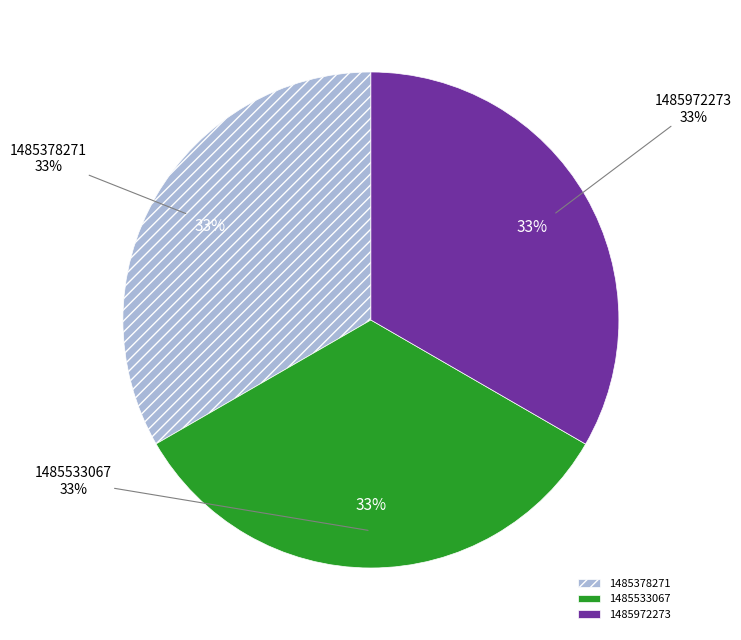

Does any single category account for the majority?

Yes